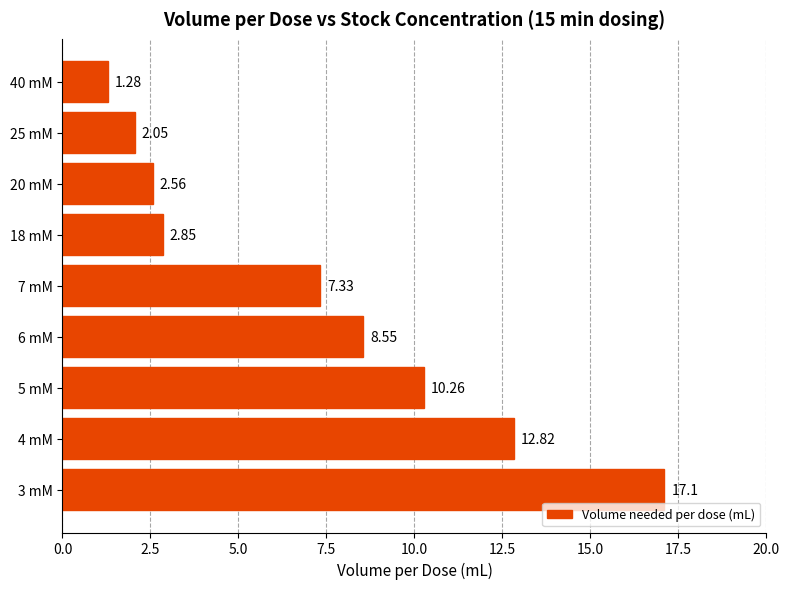

What is the difference between the values at 6 mM and 7 mM?

1.2